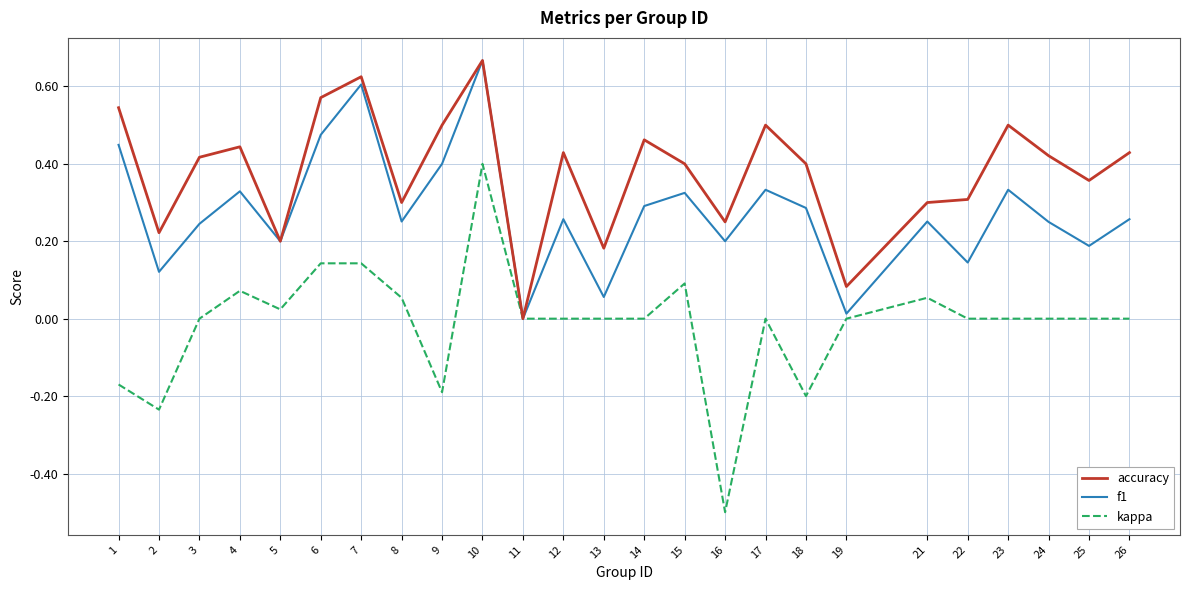

Which category has the highest value in the accuracy series?

10